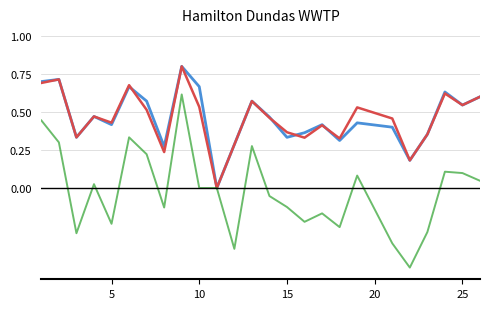

How many lines are shown in the chart?

3